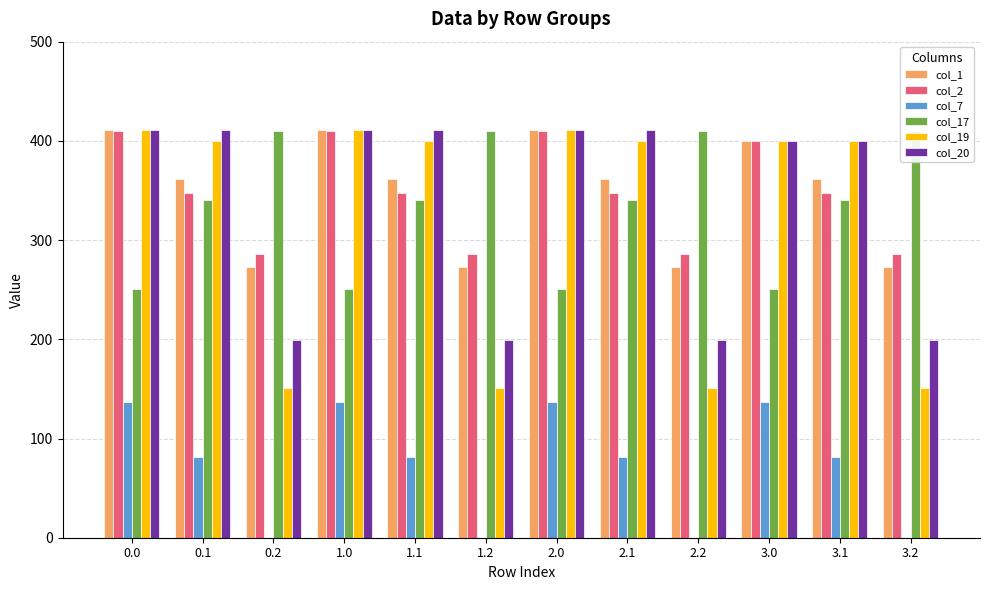

What is the spread (max minus min) of values at 2.0?

274.6